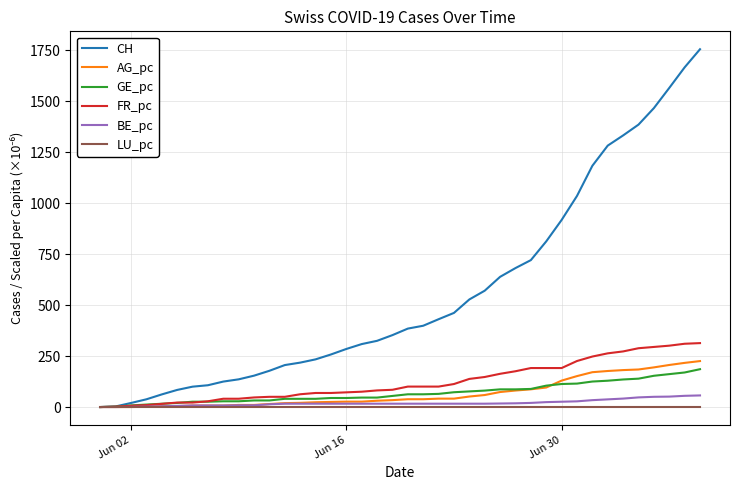

Which series has the largest total across all categories?

CH